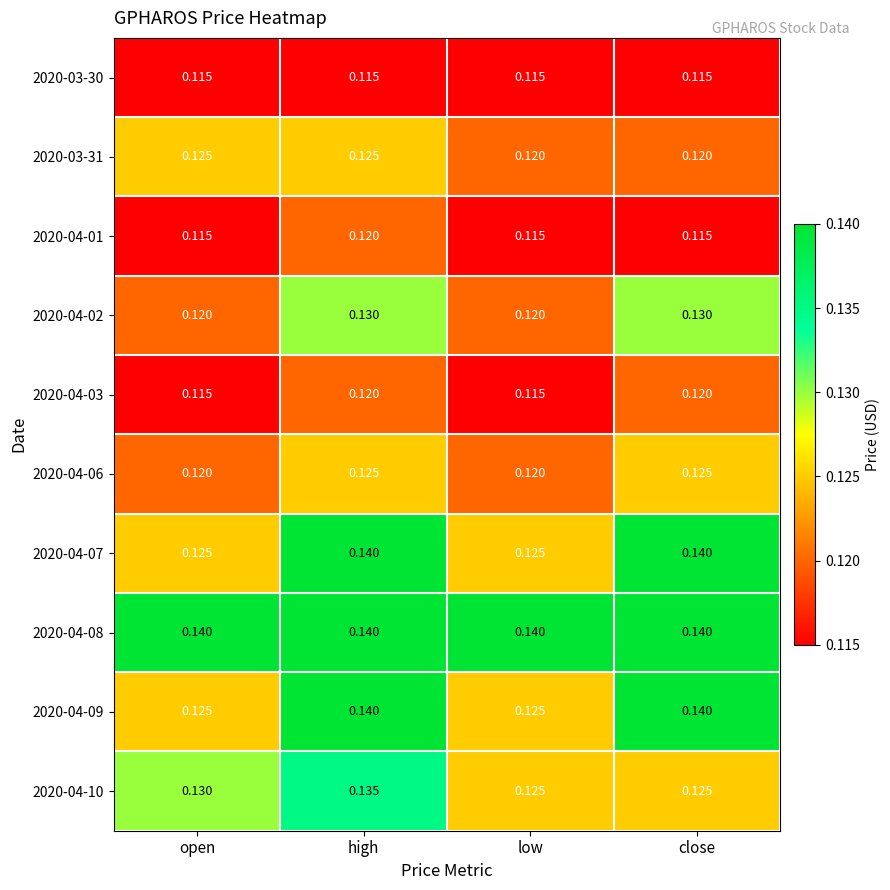

What is the total value across all series at close?

1.3